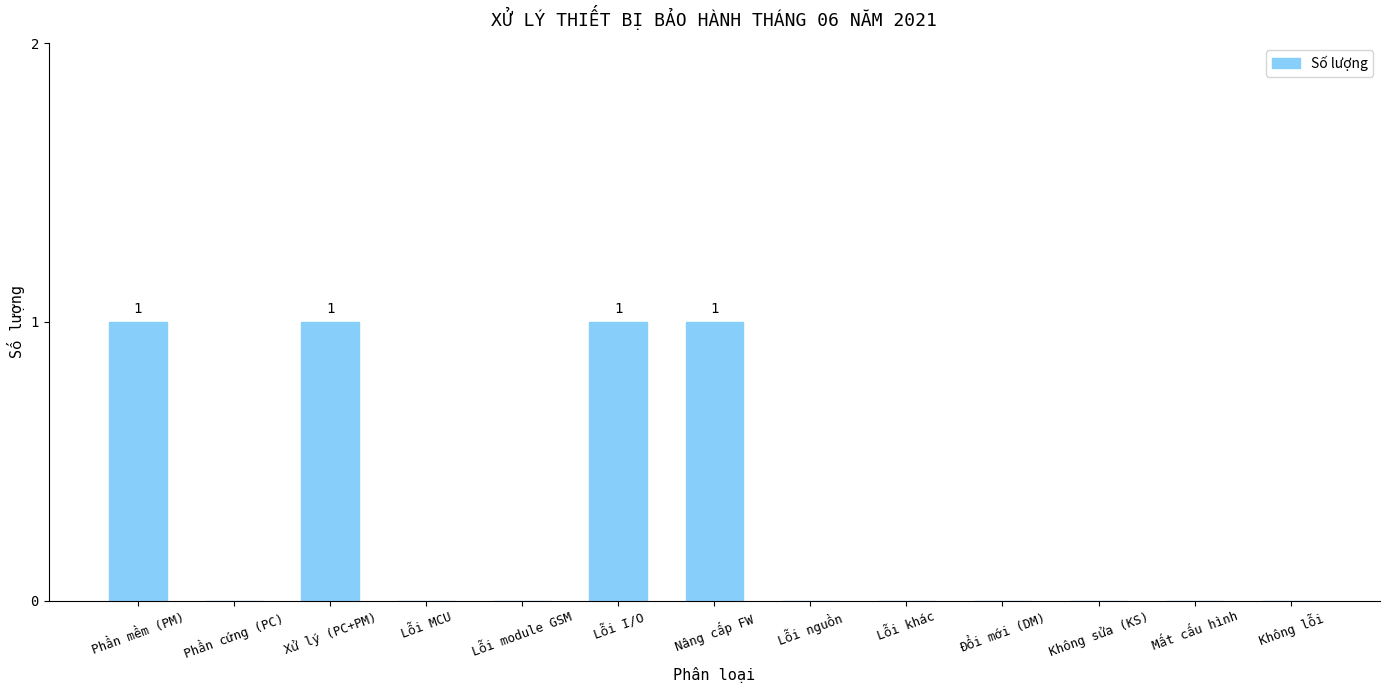

What is the sum of all values?

4